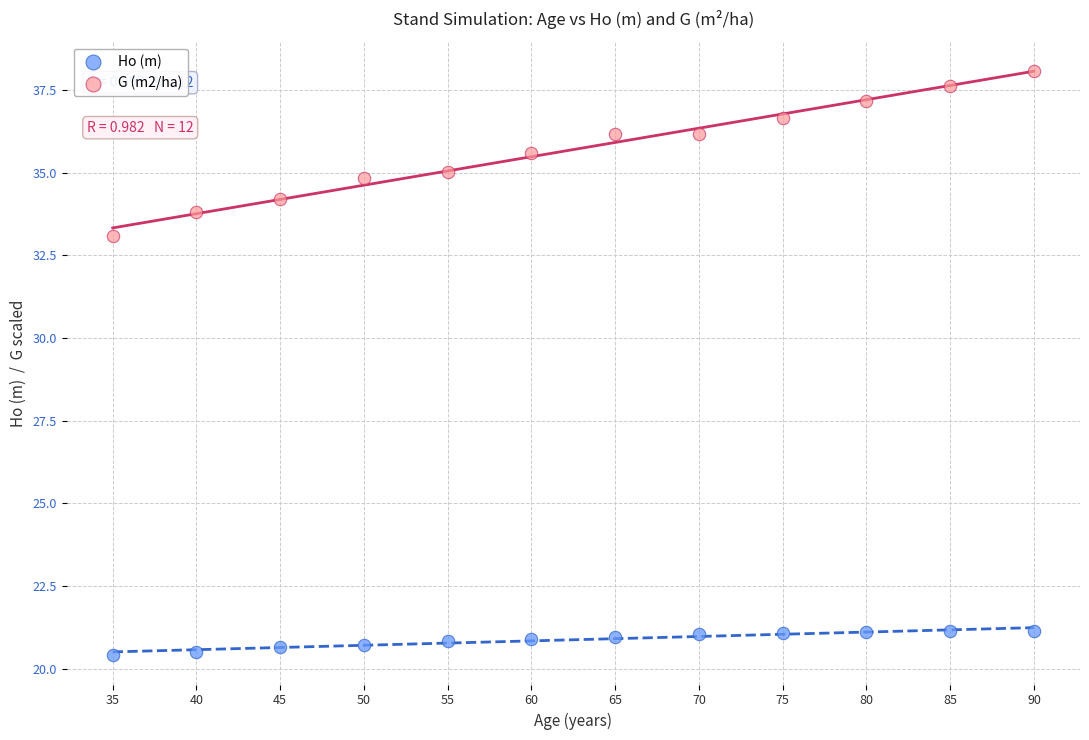

Which series has the largest Y range (max minus min)?

G (m2/ha)